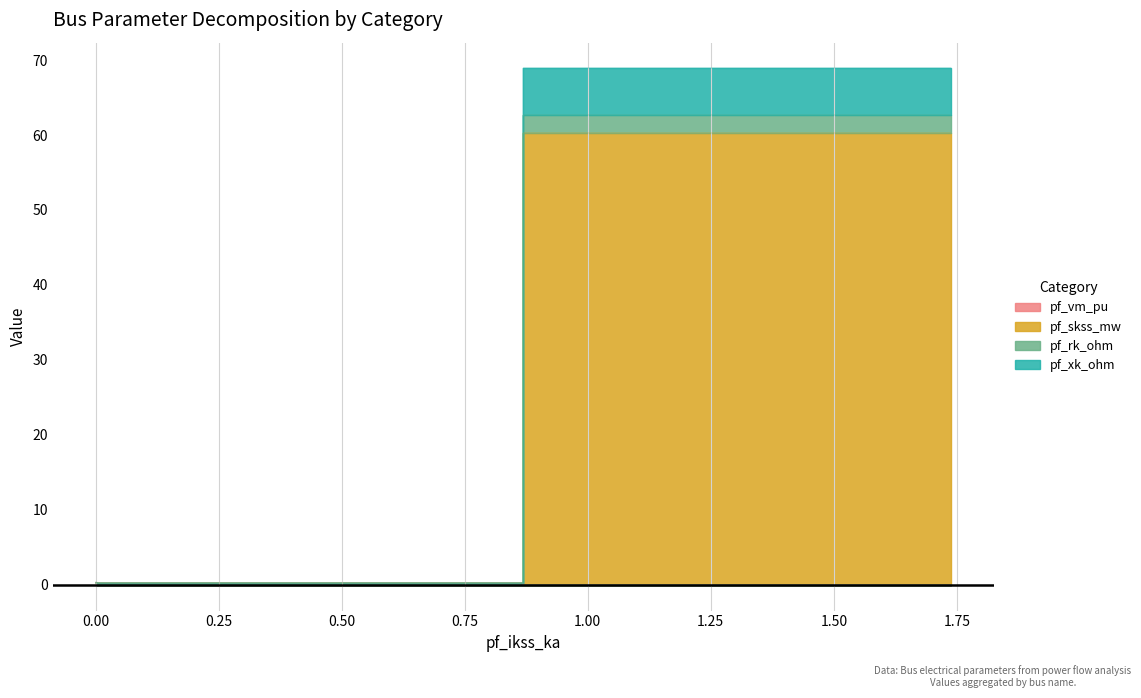

True or false: pf_skss_mw has a value of 0.3 at 0.00.

False